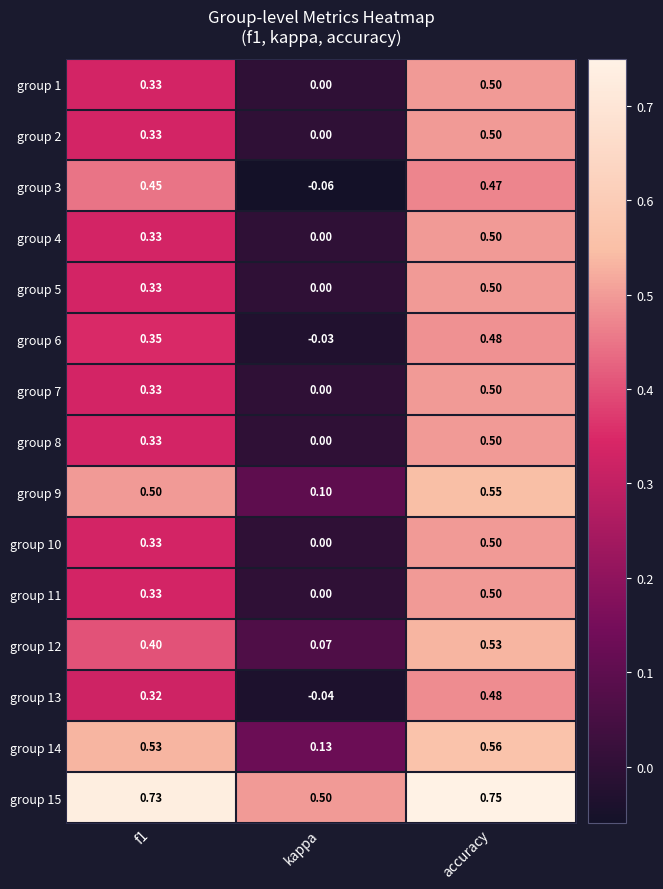

Which label corresponds to the smallest value in the chart?

kappa